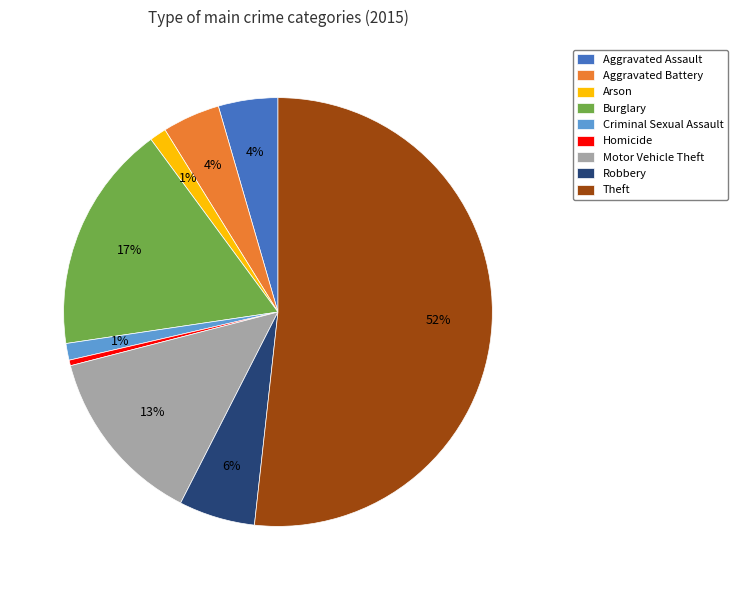

To the nearest percent, what portion does Aggravated Assault represent?

4%